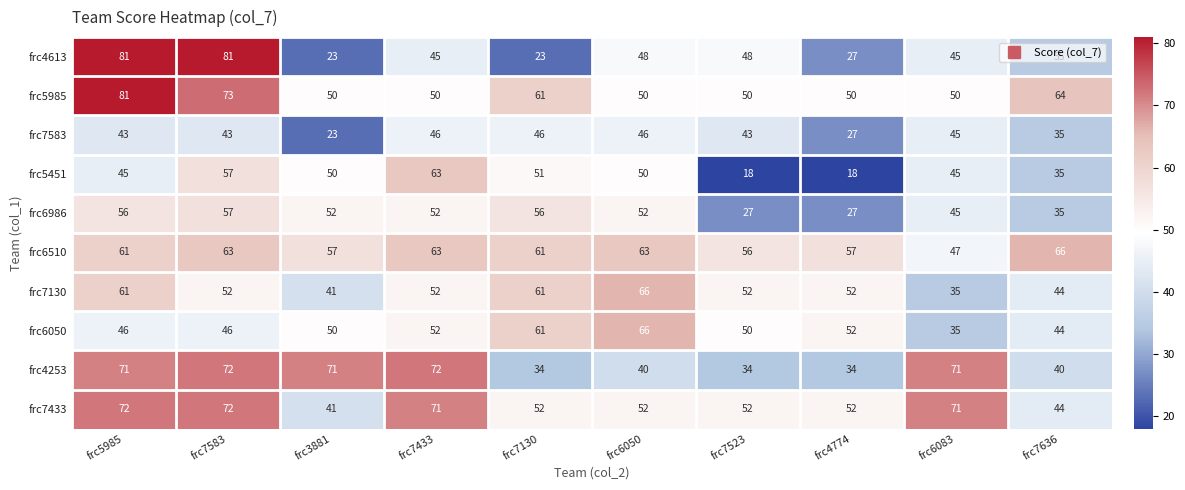

Read the frc5451 value at frc7583.

57